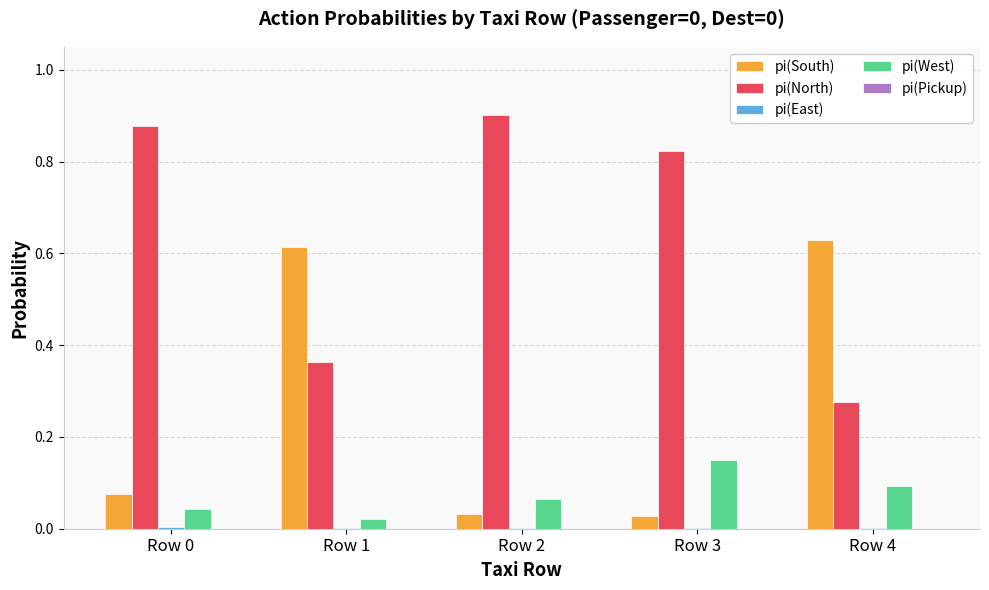

At which category does the chart reach its peak across all series?

Row 2